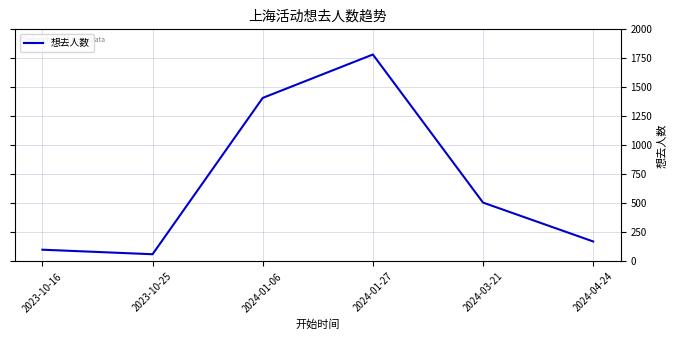

Where is the first local minimum?

2023-10-25